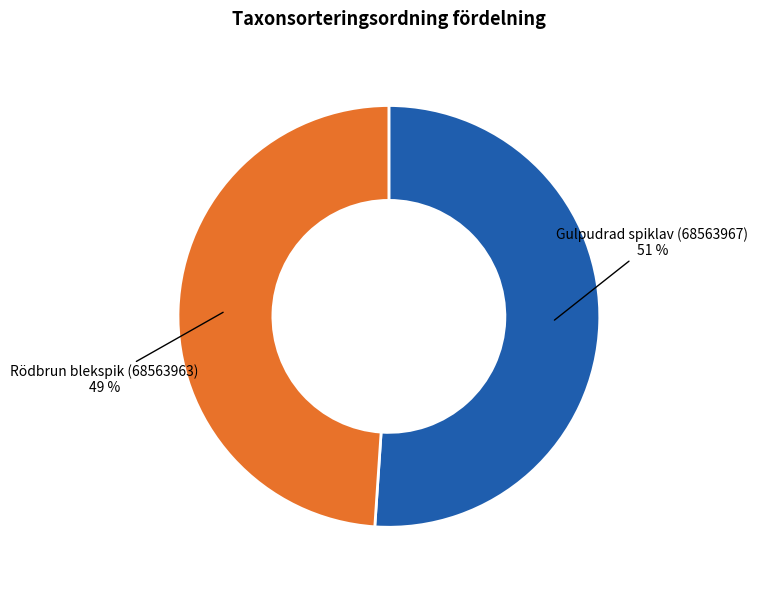

Rank the categories by value from lowest to highest.

Rödbrun blekspik (68563963), Gulpudrad spiklav (68563967)